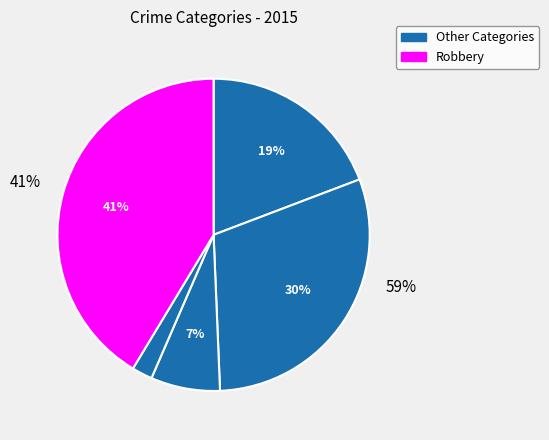

To the nearest percent, what portion does Aggravated Assault represent?

19%